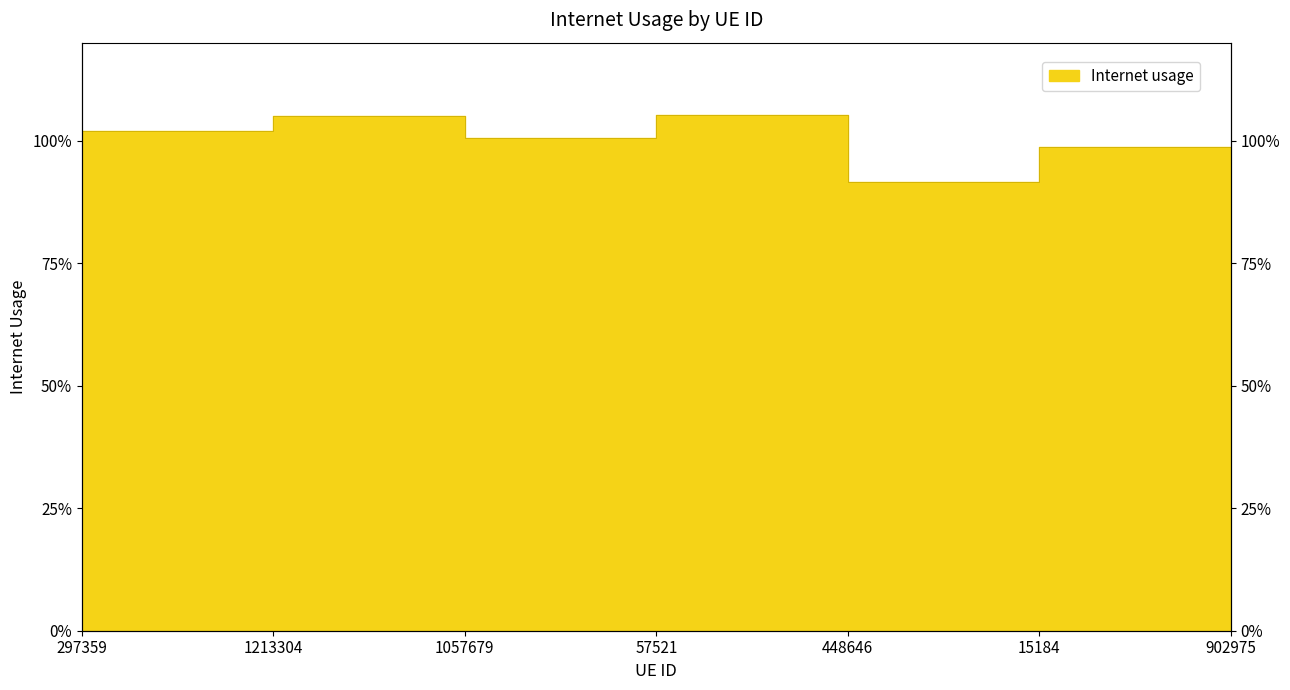

List the labels in order of value, largest first.

57521, 1213304, 297359, 1057679, 15184, 902975, 448646